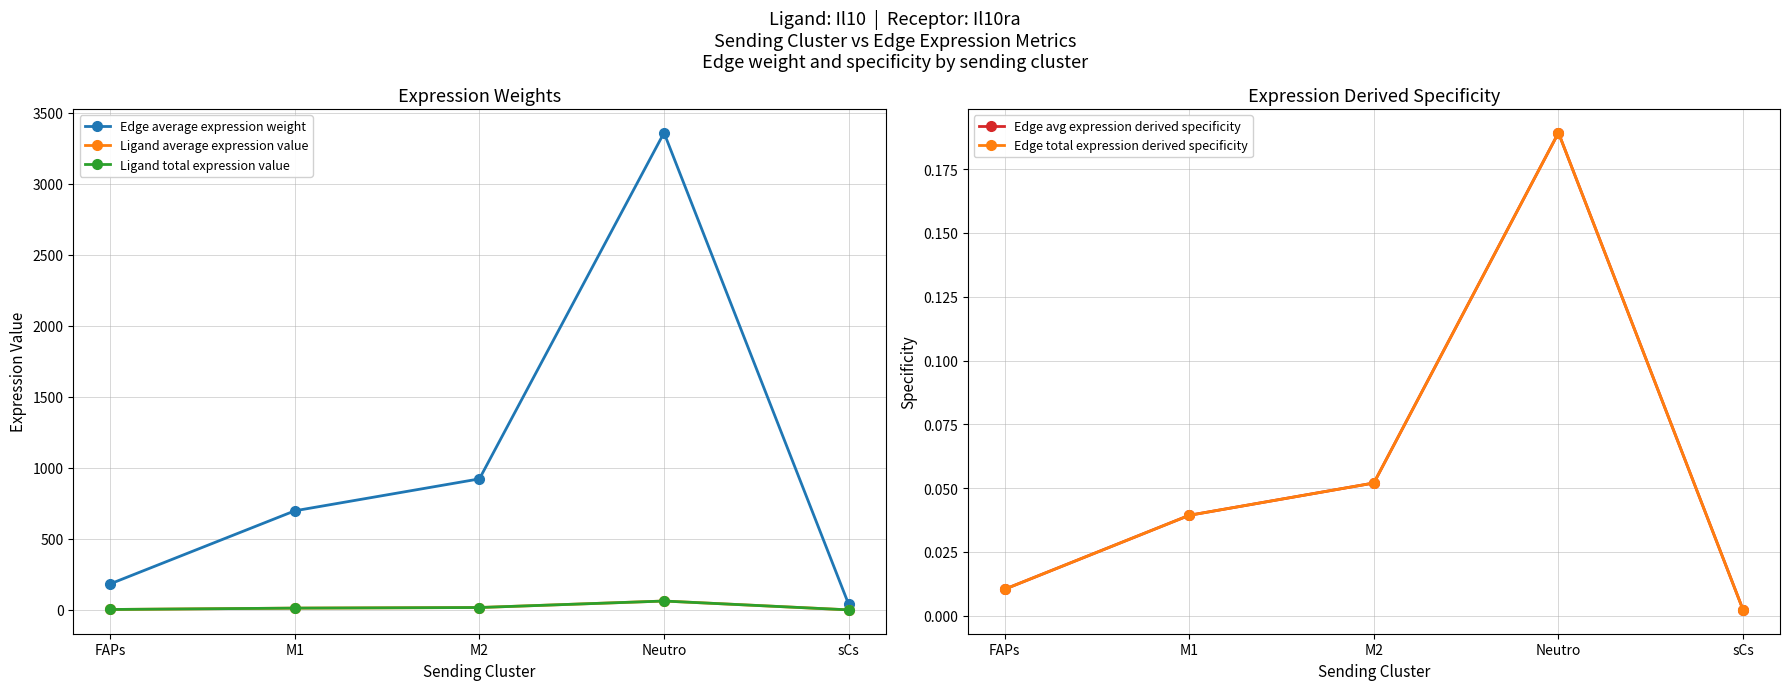

How many categories are shown in the chart?

5